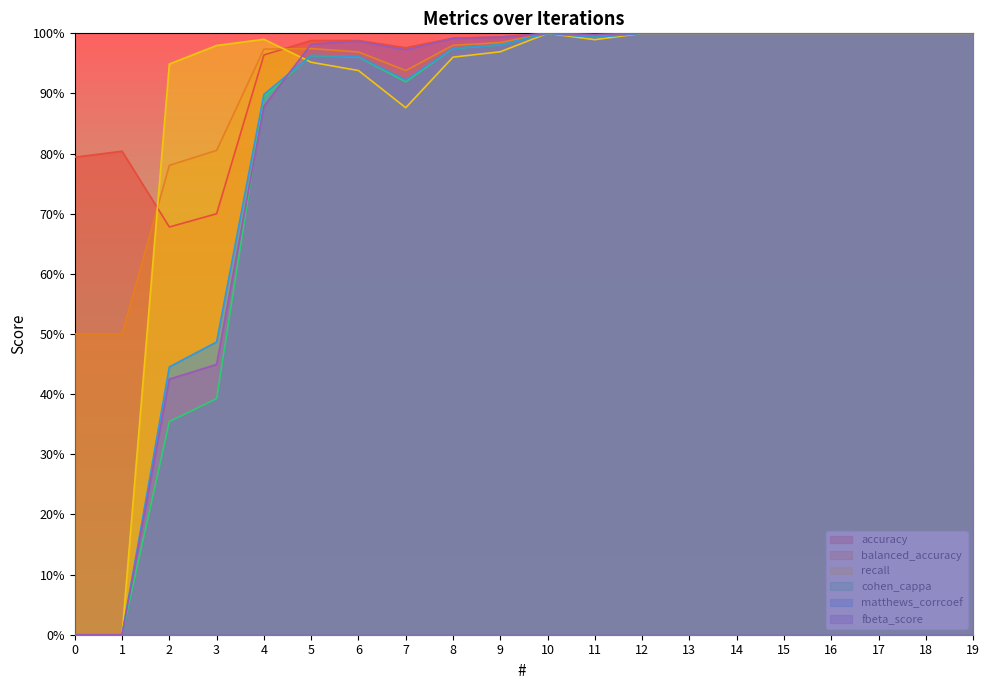

How many distinct data groups are displayed?

6